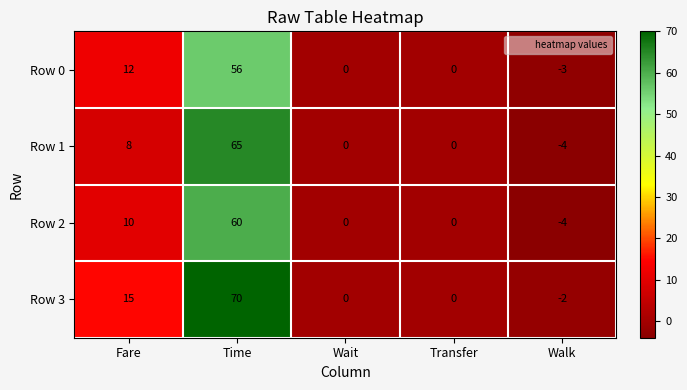

What is the difference between the Row 0 values at Fare and Walk?

15